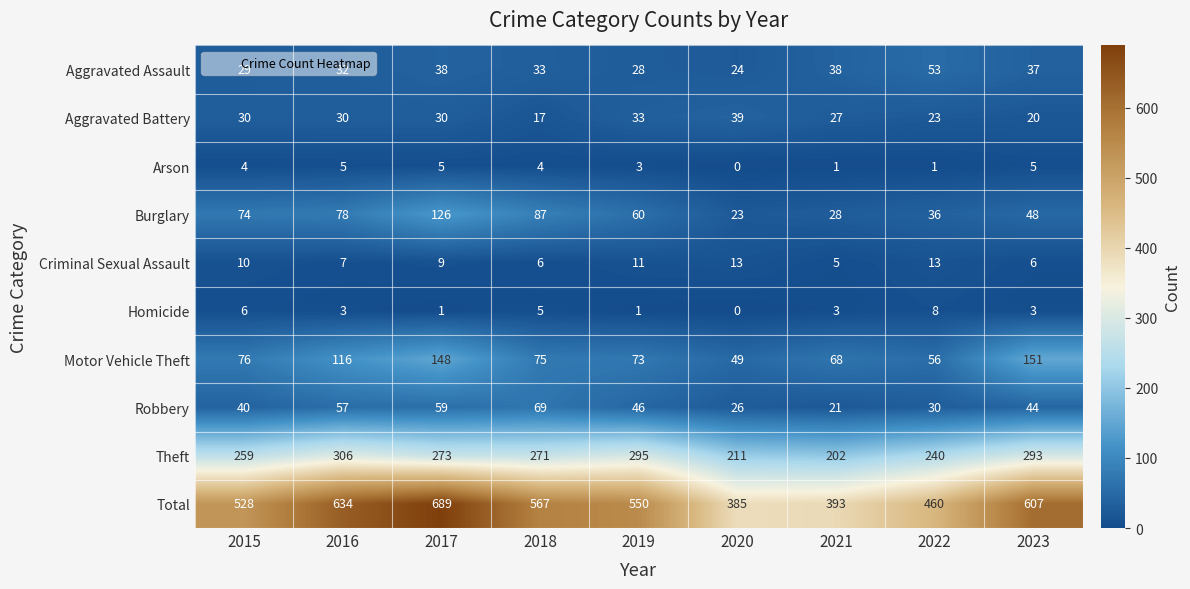

What is the minimum value for Aggravated Assault?

24